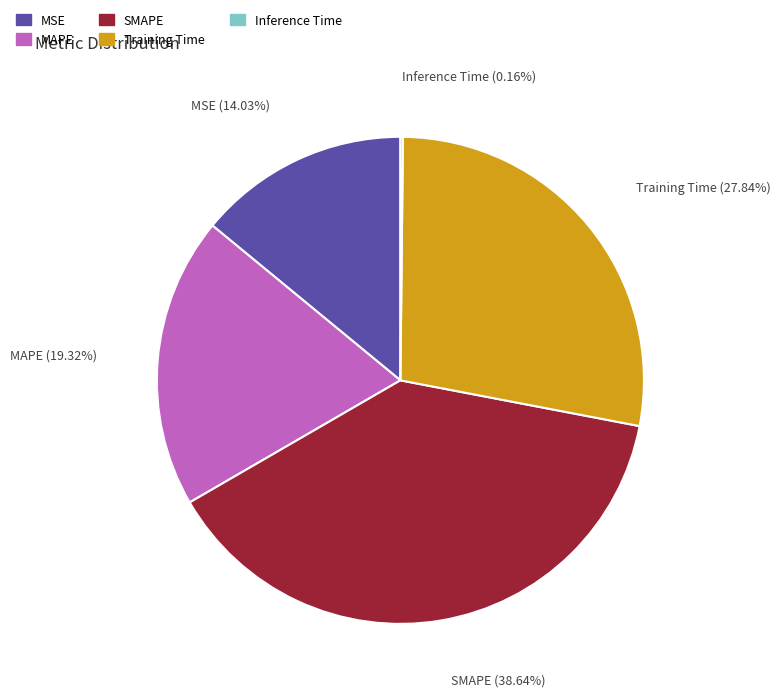

Which category has the biggest portion of the pie?

SMAPE